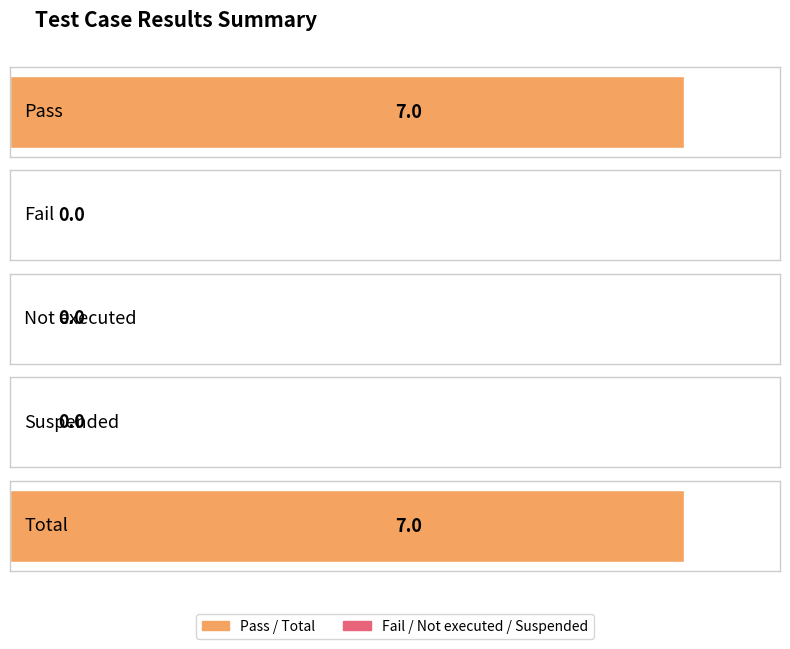

The value at Pass is 7. True or false?

True